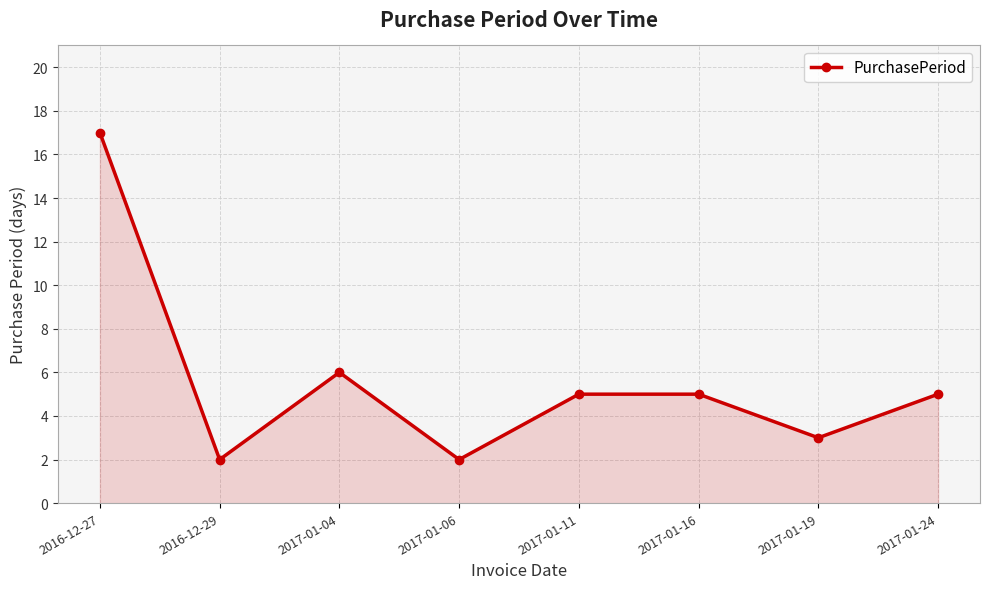

How many series are shown in this chart?

1